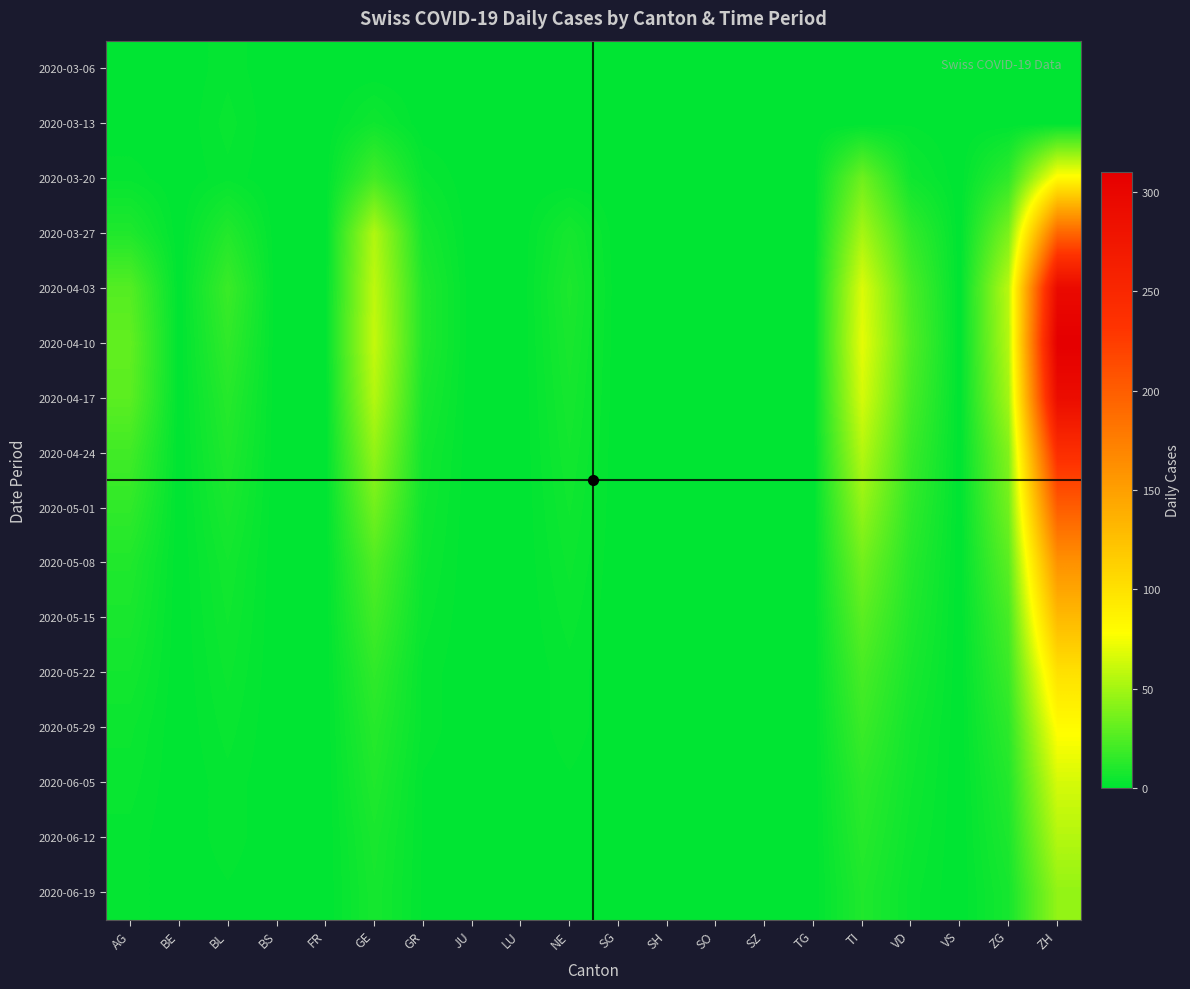

What is the greatest value displayed?

310